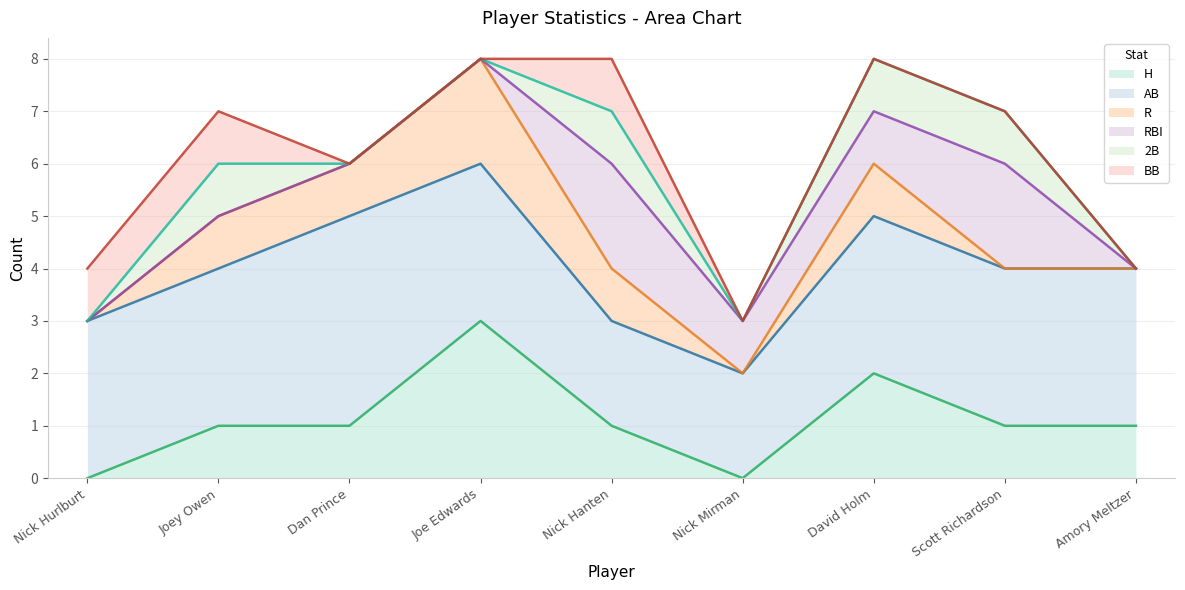

Which series has the widest spread of values?

H